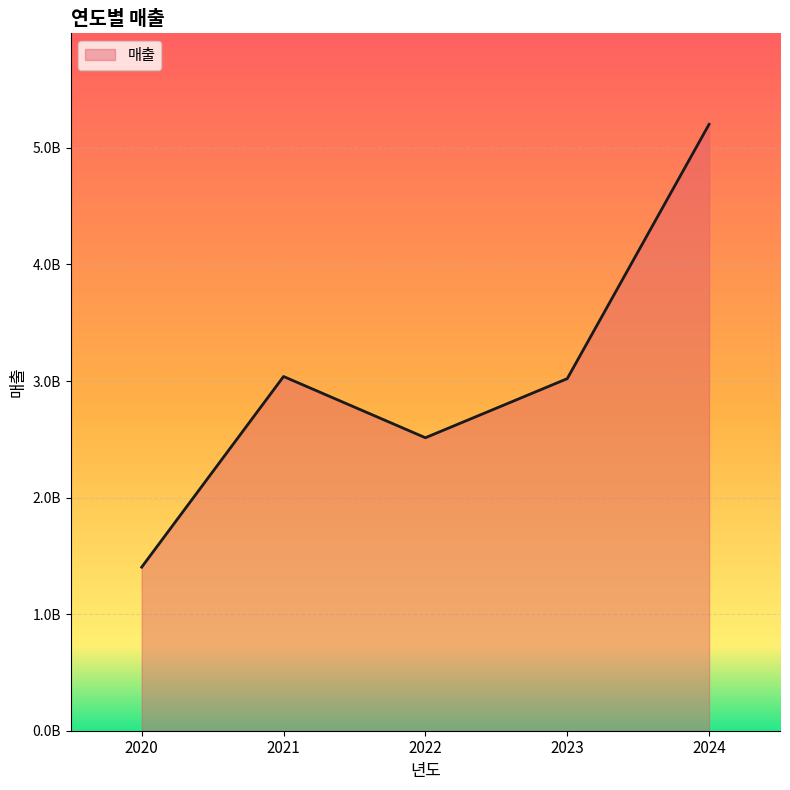

Does the chart have visible grid lines?

Yes